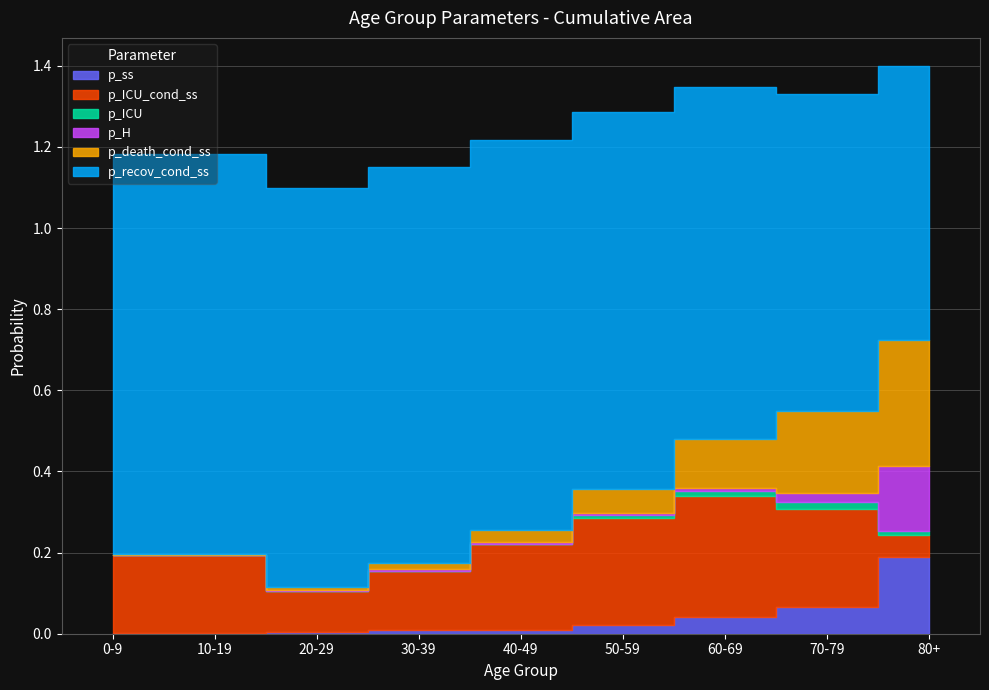

True or false: p_H and p_recov_cond_ss cross at least once.

False